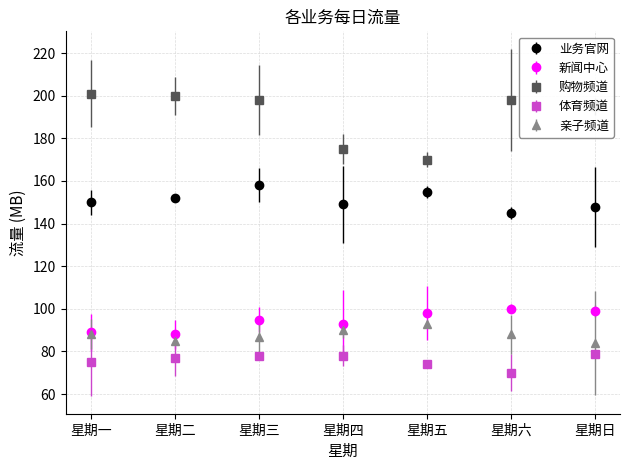

Which series has the widest spread of values?

购物频道